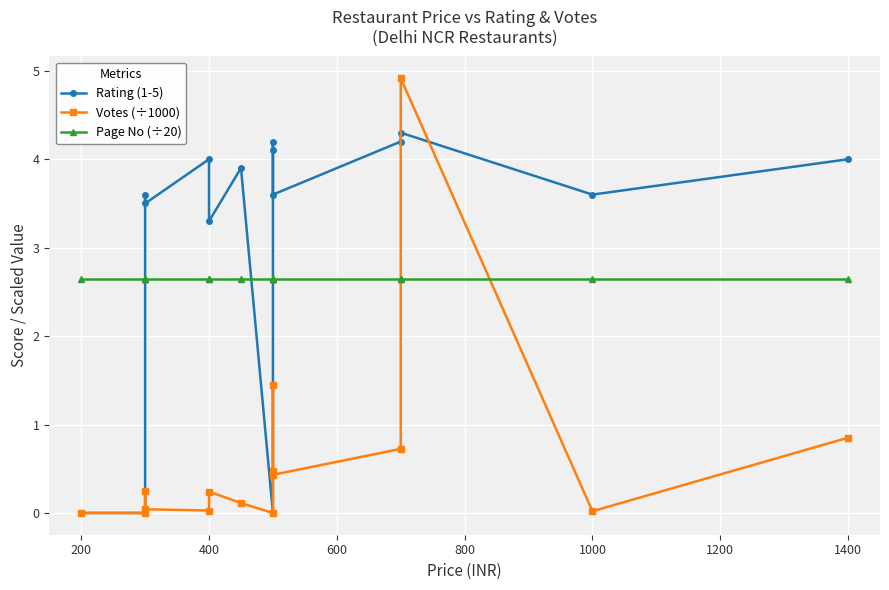

True or false: Rating (1-5) has more than 1 points higher than both neighbors.

True